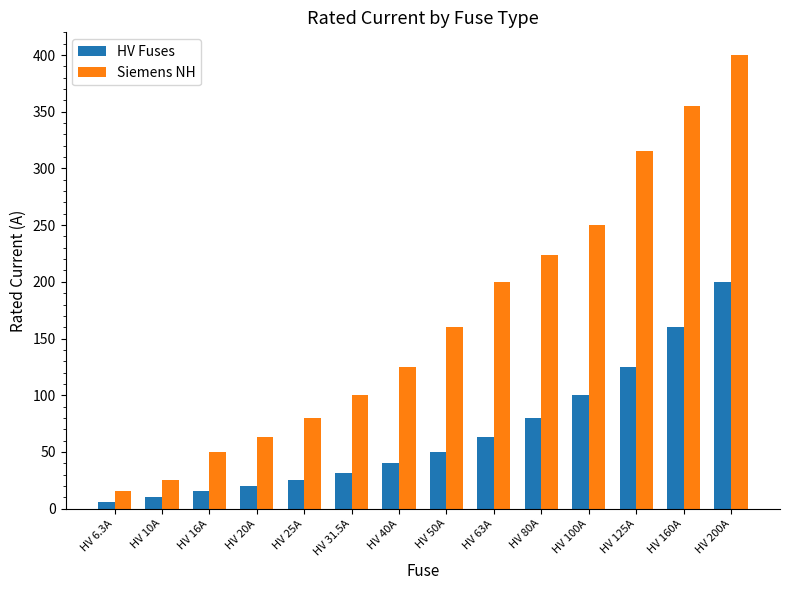

At which label does HV Fuses reach its minimum?

HV 6.3A